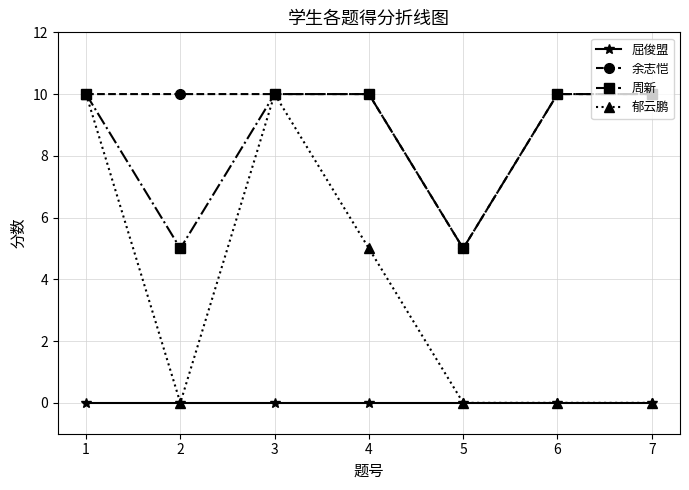

Between 1 and 7, which series saw the biggest shift?

郁云鹏